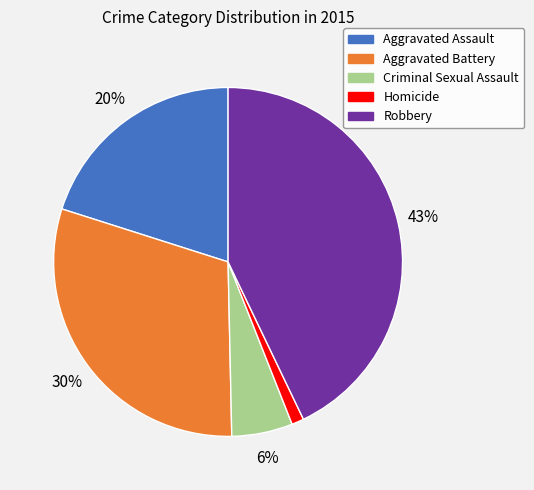

What is the largest slice in the pie chart?

Robbery